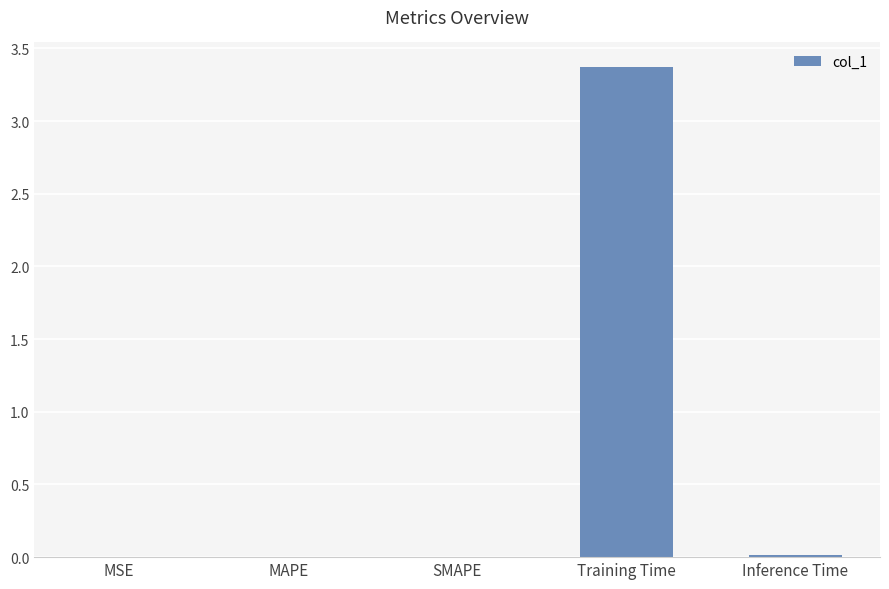

Read the value at Training Time.

3.4